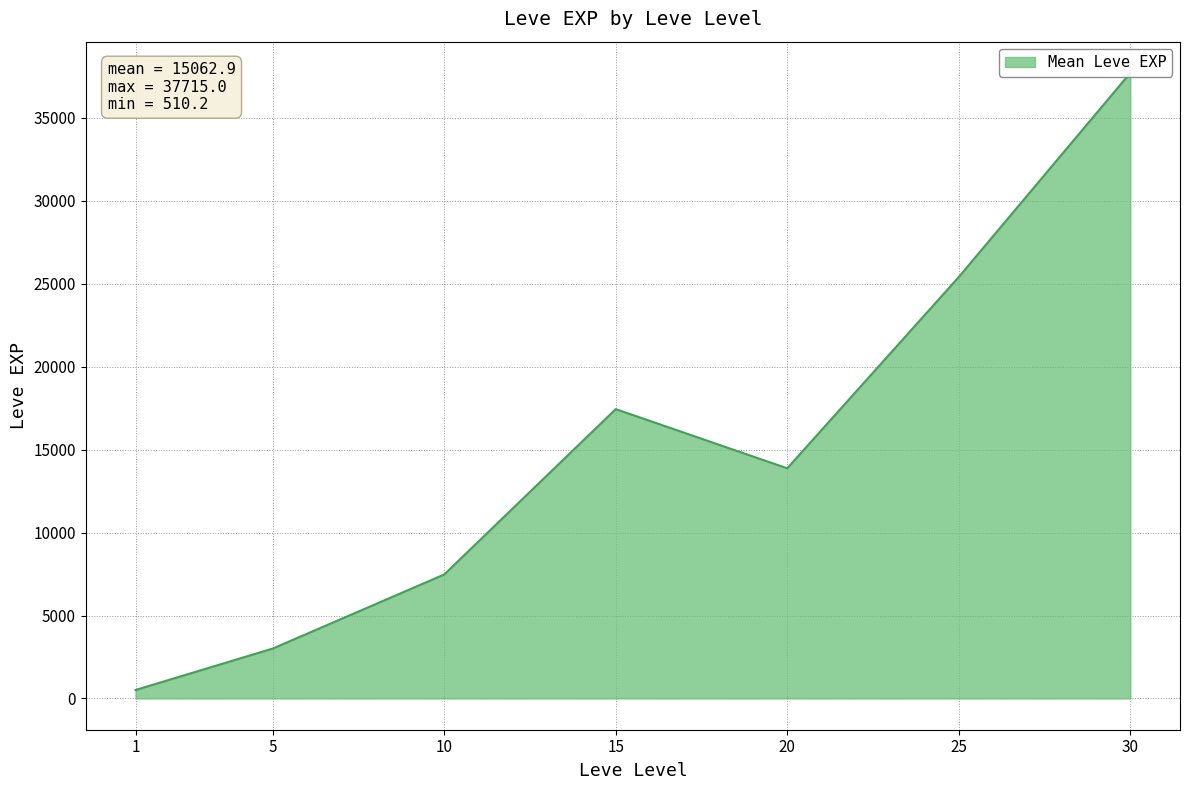

What is the change in value from 1 to 25?

+25249